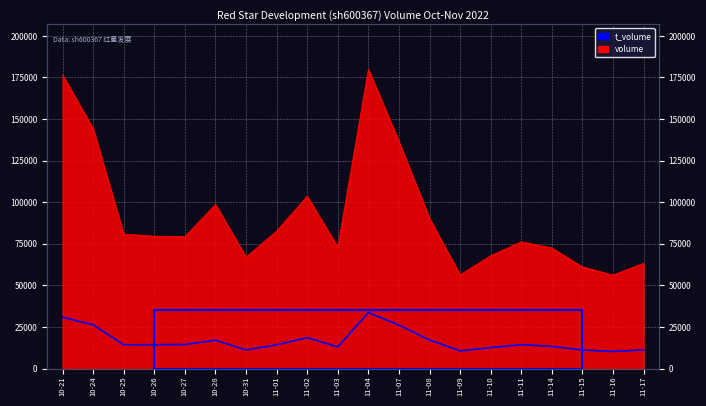

What is the label of the 16th point from the right?

10-27